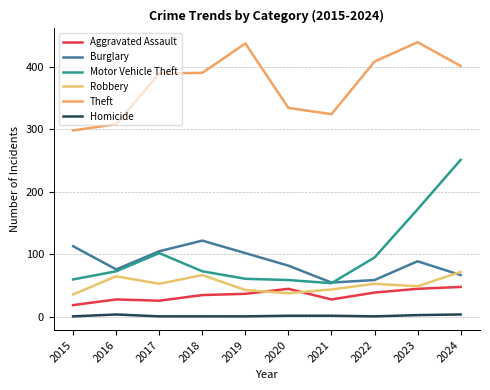

What is the total value across all series at 2016?

554